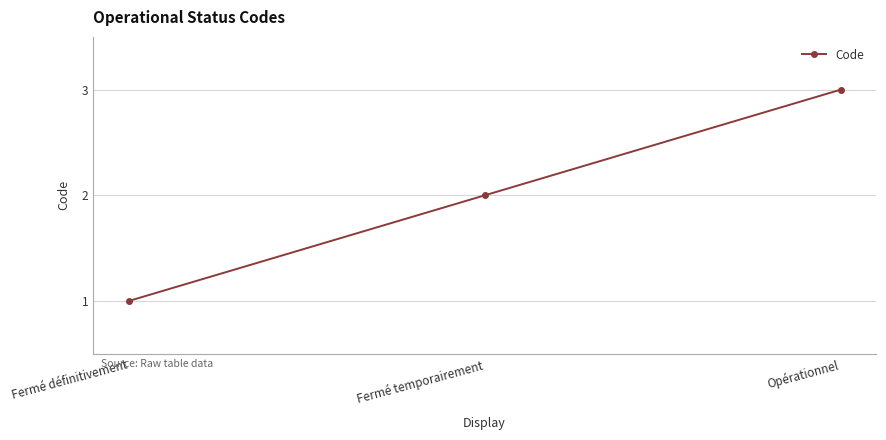

Count the values in the range 1 to 3.

3